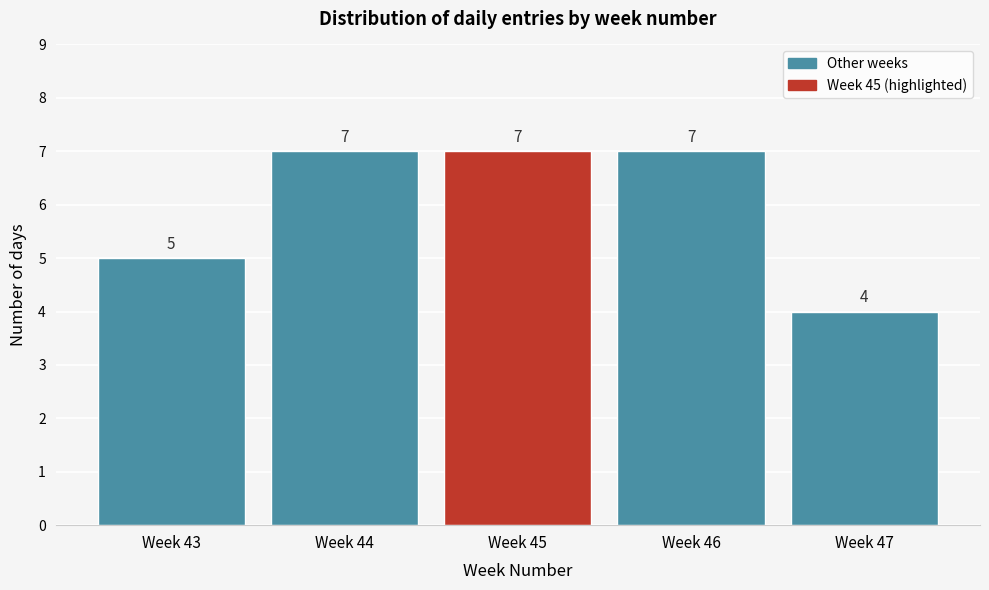

Reading right to left, transcribe all the data shown in this chart.

Week 47=4	Week 46=7	Week 45=7	Week 44=7	Week 43=5